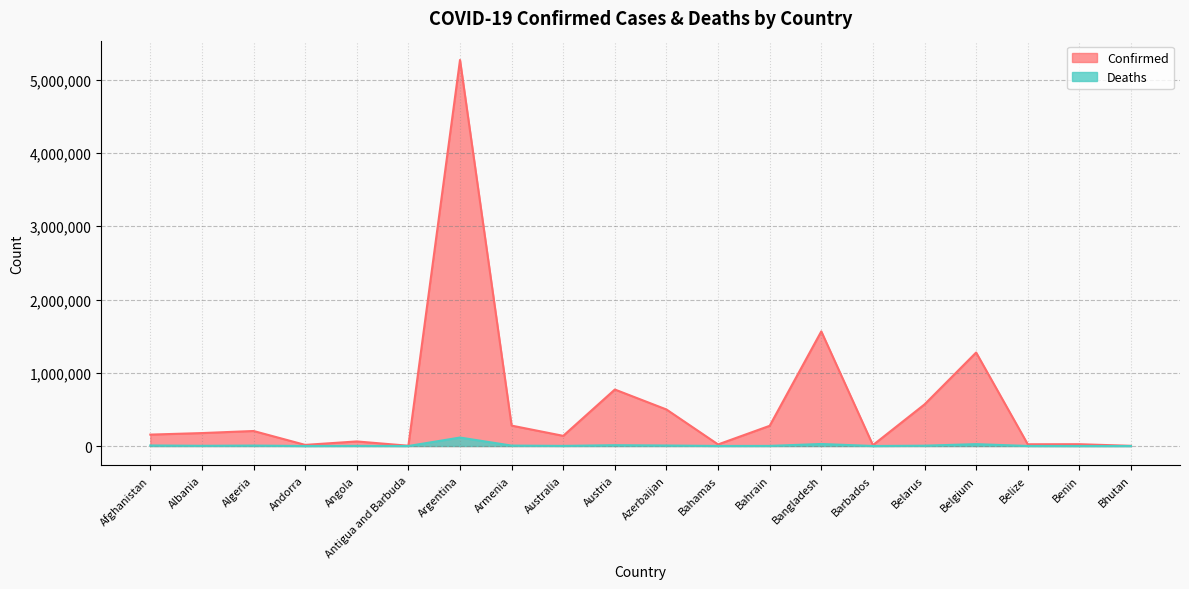

At Angola, list the series in order from smallest to largest.

Deaths, Confirmed